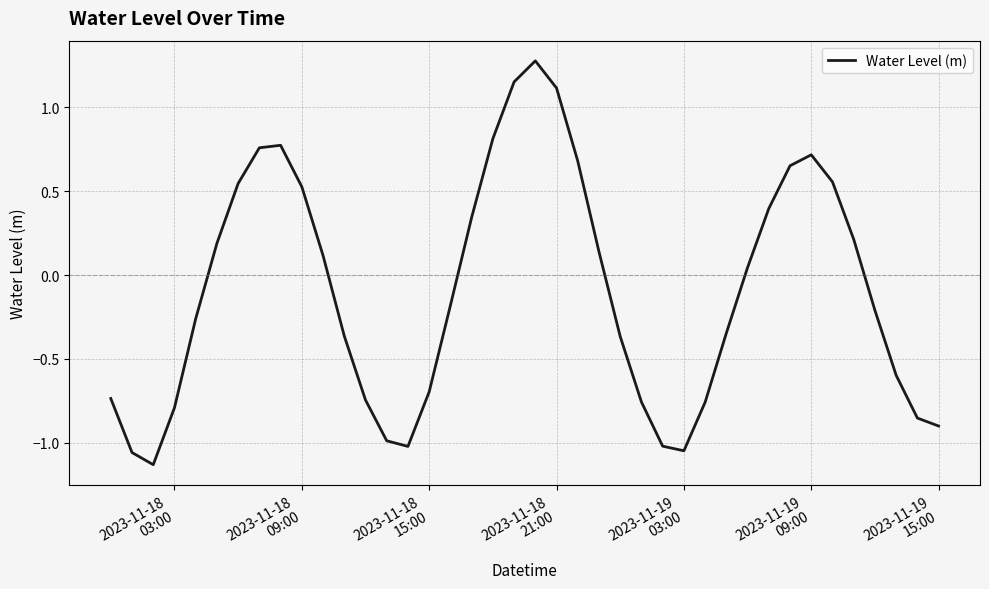

True or false: there are more than 0 points higher than both neighbors.

True